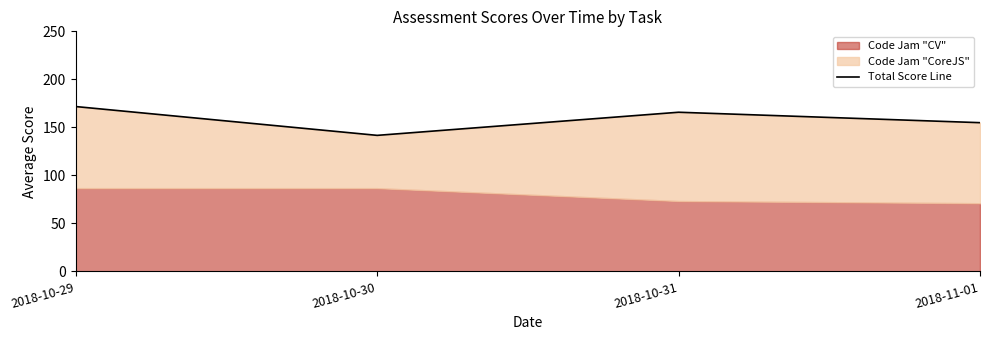

List the labels in order of value, smallest first.

2018-10-30, 2018-11-01, 2018-10-31, 2018-10-29